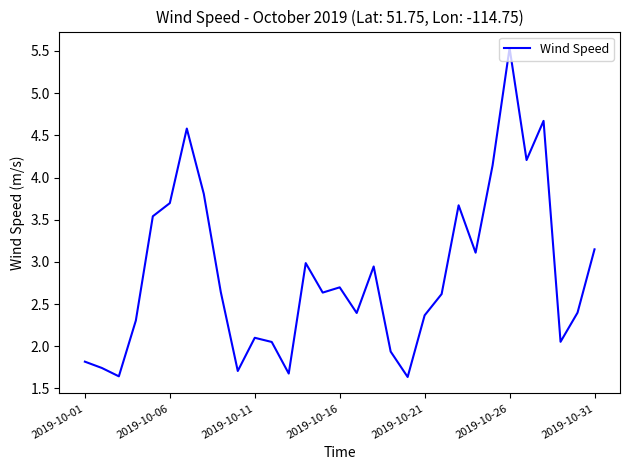

What is the difference between the maximum and minimum values?

3.9